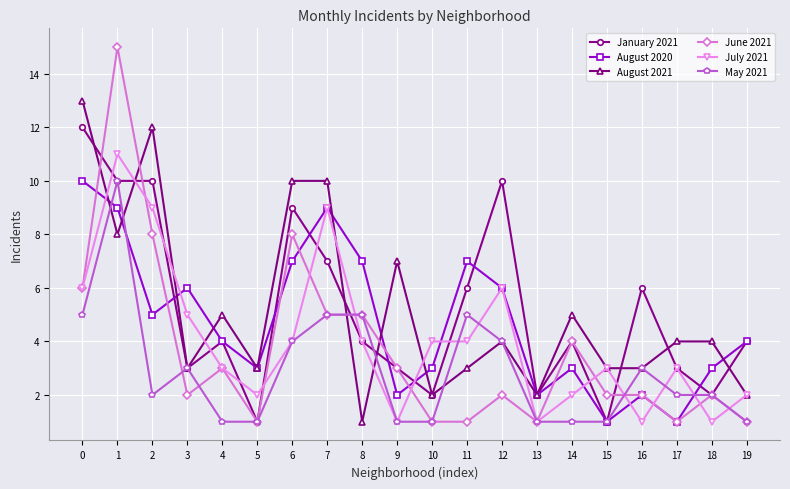

Reading left to right, list all the values displayed in this chart.

January 2021: 0=12	1=10	2=10	3=3	4=4	5=1	6=9	7=7	8=4	9=3	10=2	11=6	12=10	13=2	14=4	15=1	16=6	17=3	18=2	19=4
August 2020: 0=10	1=9	2=5	3=6	4=4	5=3	6=7	7=9	8=7	9=2	10=3	11=7	12=6	13=2	14=3	15=1	16=2	17=1	18=3	19=4
August 2021: 0=13	1=8	2=12	3=3	4=5	5=3	6=10	7=10	8=1	9=7	10=2	11=3	12=4	13=2	14=5	15=3	16=3	17=4	18=4	19=2
June 2021: 0=6	1=15	2=8	3=2	4=3	5=1	6=8	7=5	8=5	9=3	10=1	11=1	12=2	13=1	14=4	15=2	16=2	17=1	18=2	19=1
July 2021: 0=6	1=11	2=9	3=5	4=3	5=2	6=4	7=9	8=4	9=1	10=4	11=4	12=6	13=1	14=2	15=3	16=1	17=3	18=1	19=2
May 2021: 0=5	1=10	2=2	3=3	4=1	5=1	6=4	7=5	8=5	9=1	10=1	11=5	12=4	13=1	14=1	15=1	16=3	17=2	18=2	19=1